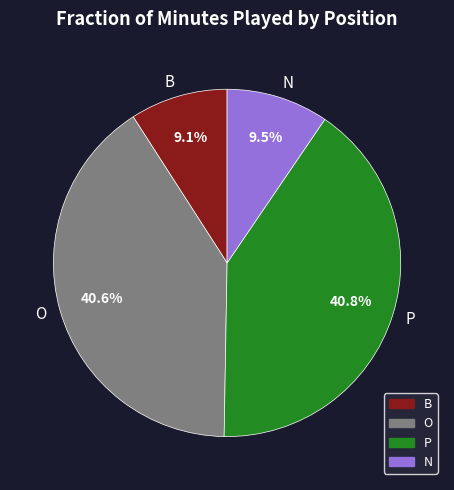

How much of the chart is everything except B?

90.9%